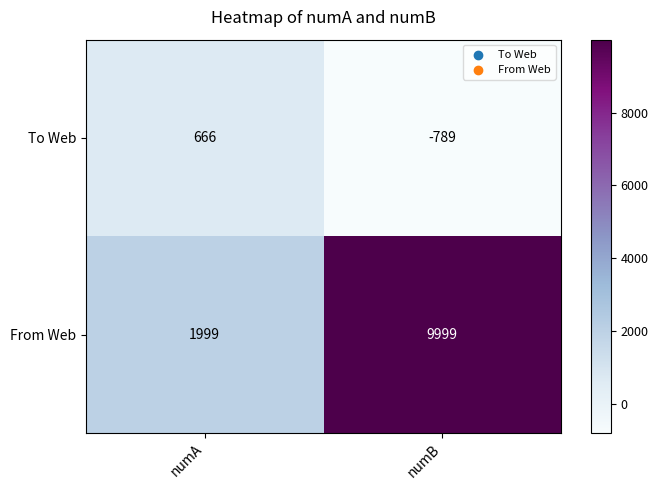

True or false: From Web has a value of 13803 at numB.

False